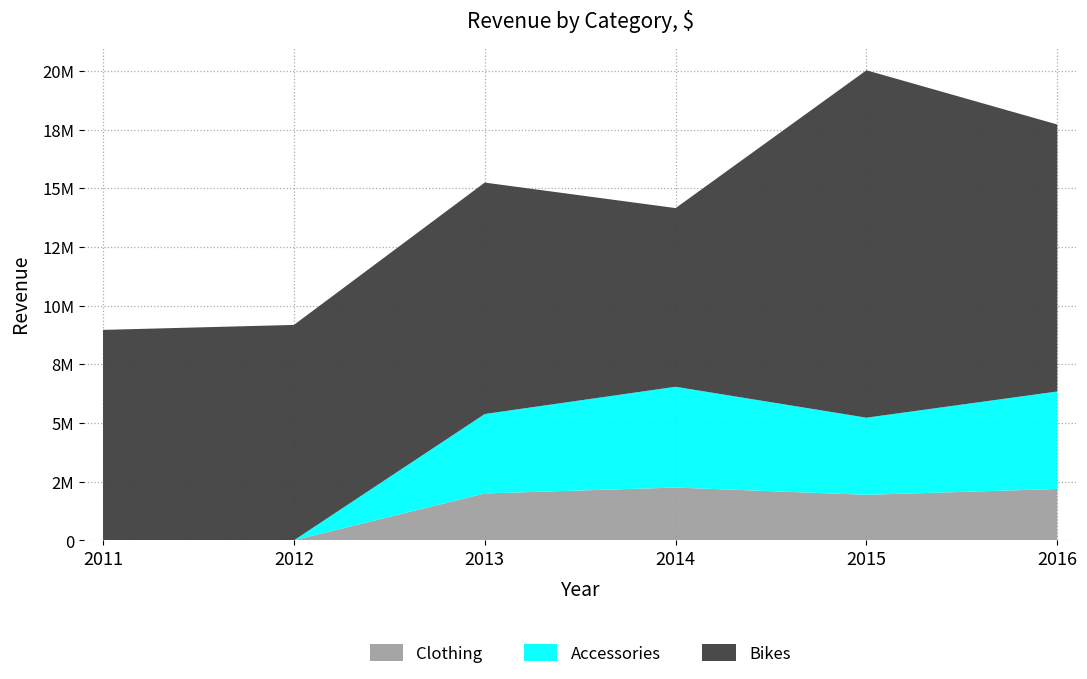

Reading left to right, list all the values displayed in this chart.

Accessories: 2011=0	2012=0	2013=3384215	2014=4293592	2015=3285954	2016=4154231
Bikes: 2011=8964888	2012=9175983	2013=9858787	2014=7611243	2015=14799083	2016=11372150
Clothing: 2011=0	2012=0	2013=1997035	2014=2247889	2015=1938954	2016=2187004